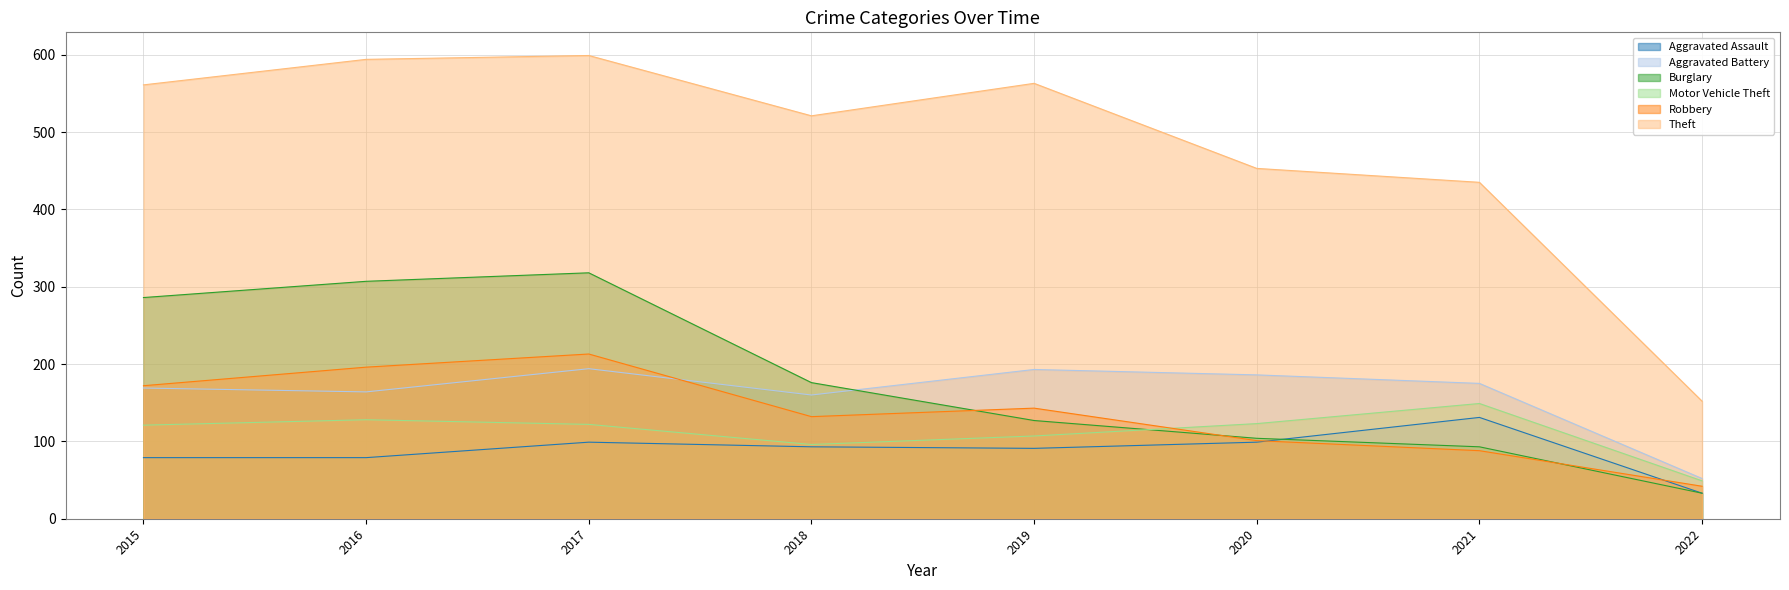

How many data points in Motor Vehicle Theft are above 122?

3